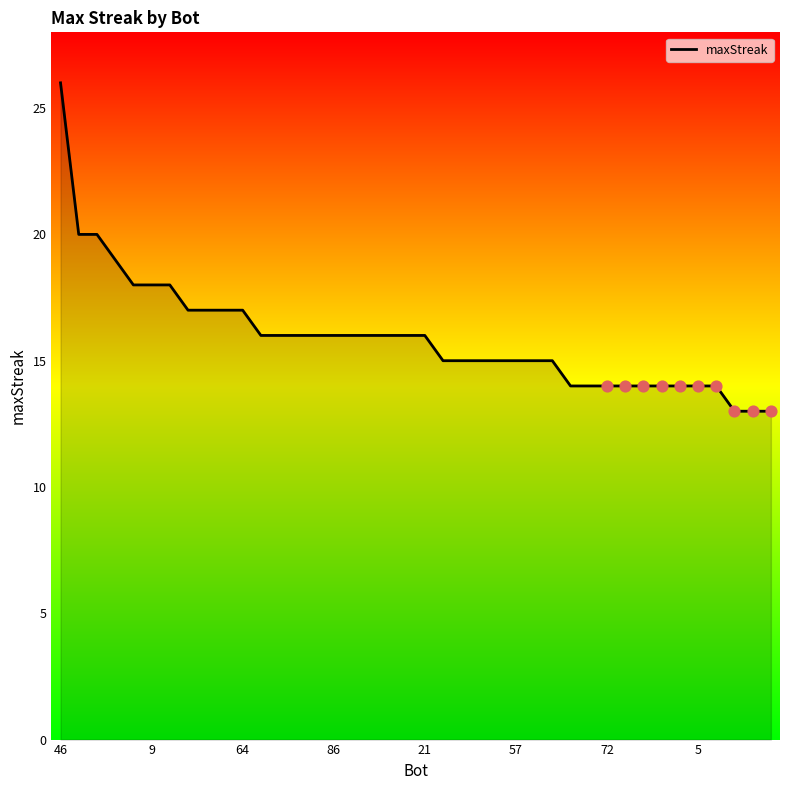

What is the difference between the maximum and minimum values?

13